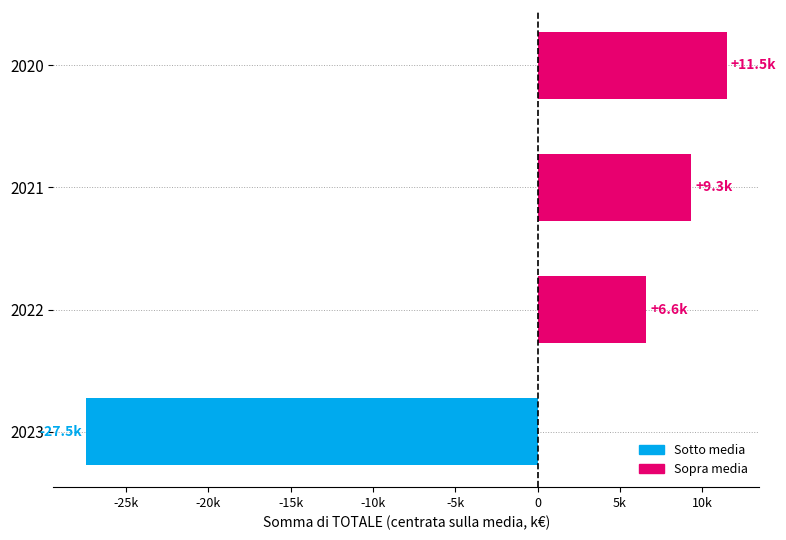

Does the chart contain any negative values?

Yes